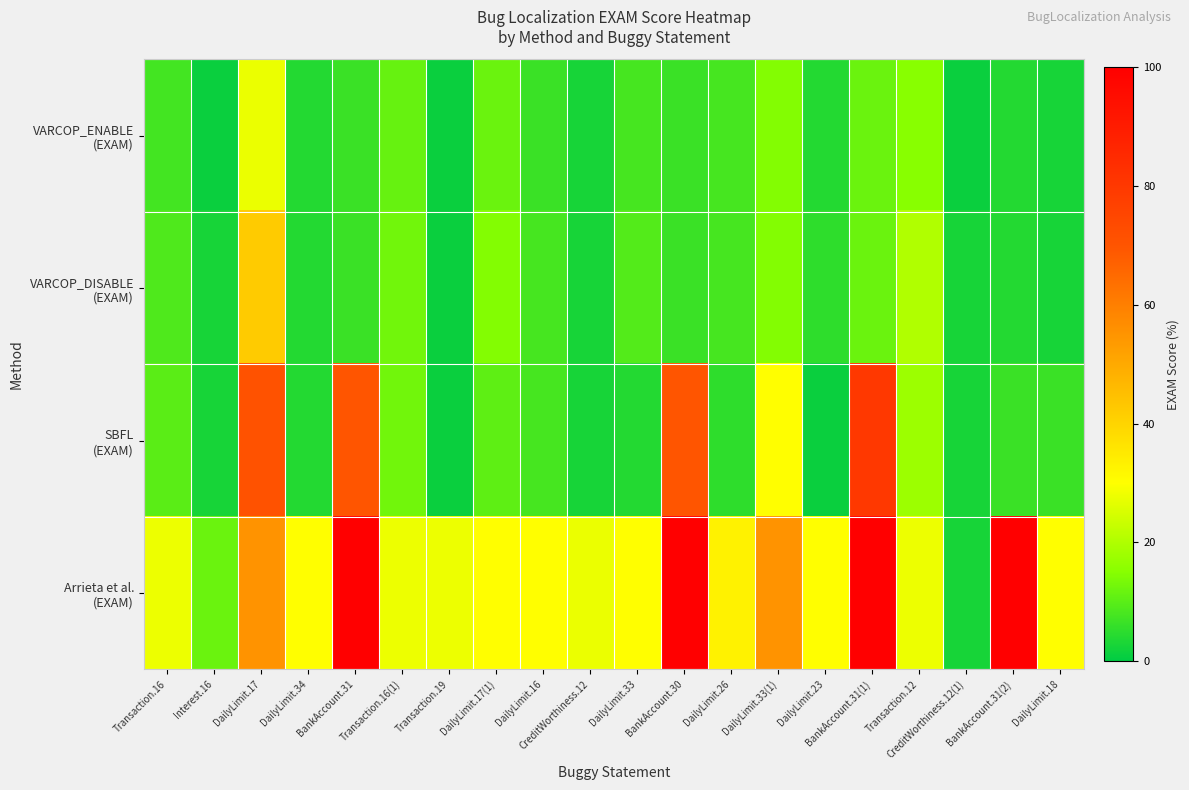

At which category is the sum across all series the highest?

BankAccount.31(1)